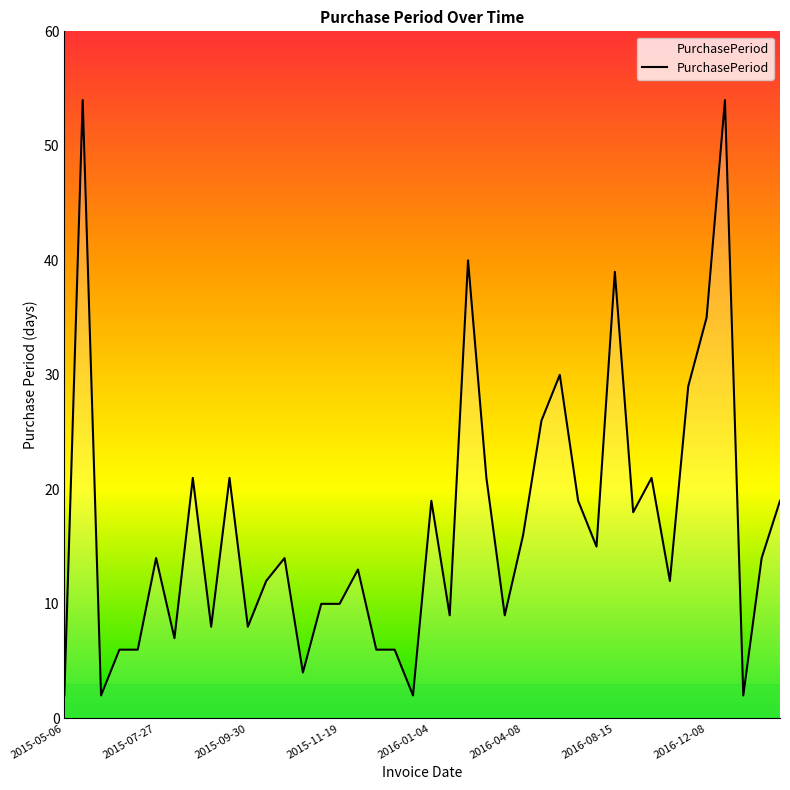

What is the average value?

17